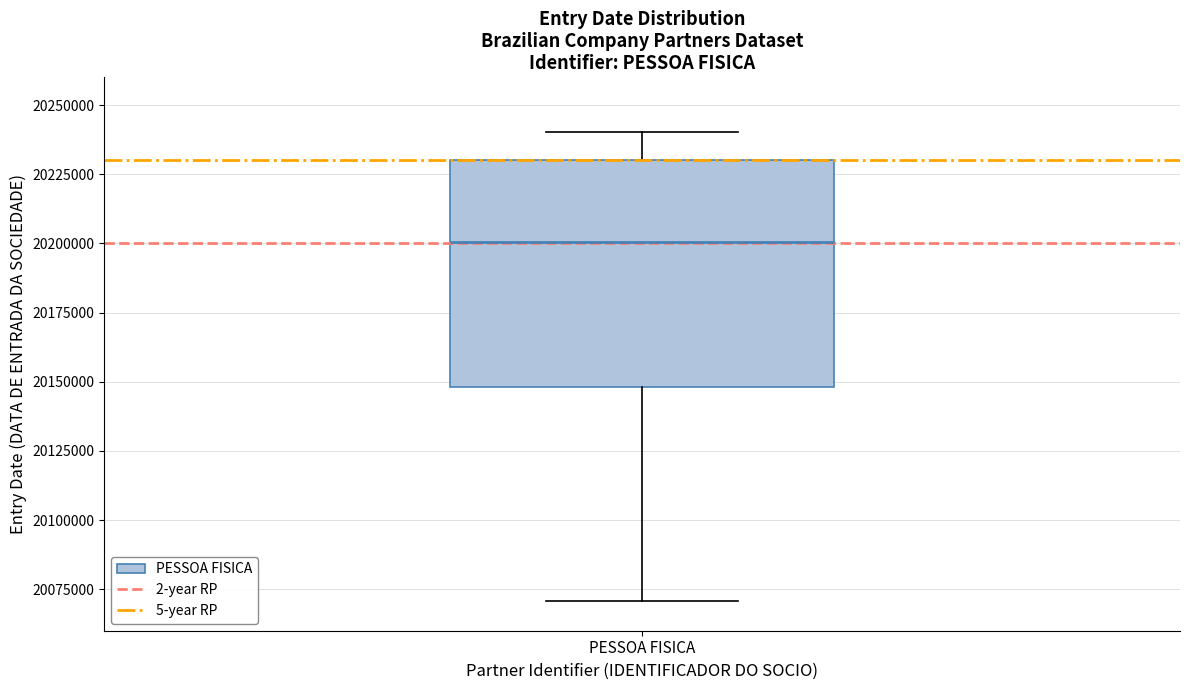

Read this box plot against the y-axis: the position of the median line, the range covered by the box, and the ends of both whiskers. The values are not printed on the chart, so give them approximately, as read against the axis.

median 20200000, box 20150000 to 20230000, whiskers 20070000 to 20240000